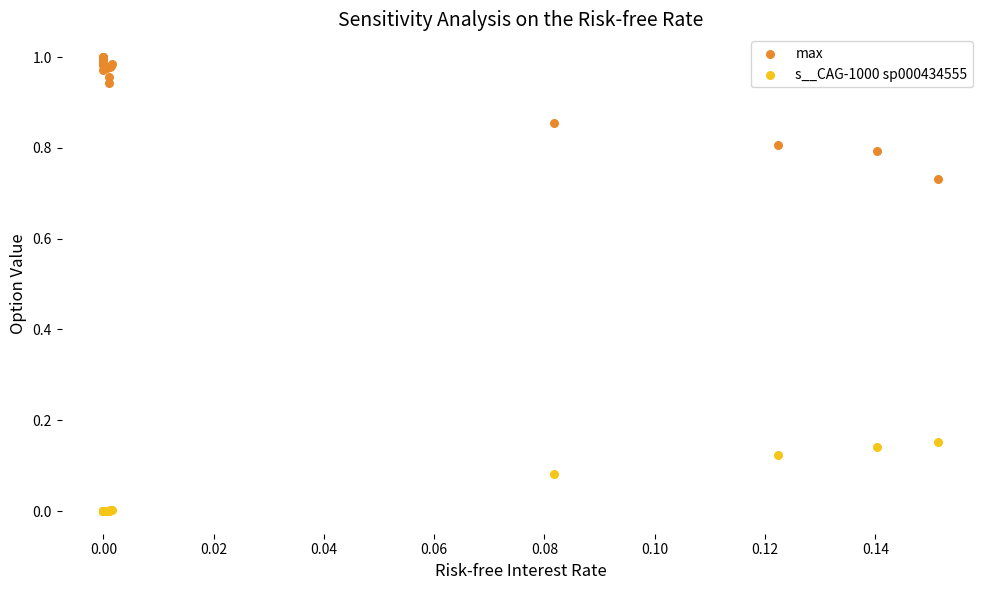

What are all the series names shown in the legend?

max, s__CAG-1000 sp000434555